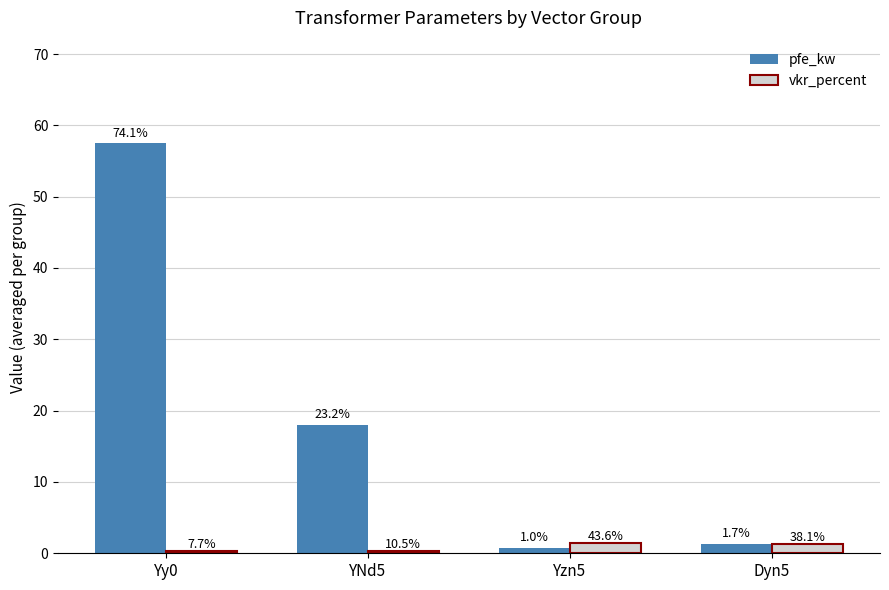

What are all the series names shown in the legend?

pfe_kw, vkr_percent